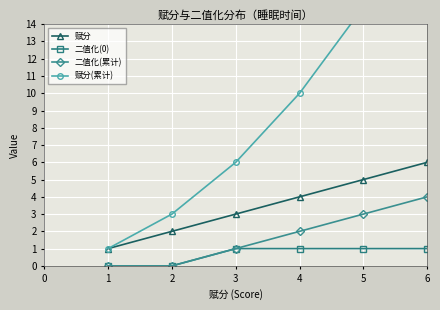

True or false: 赋分 has a value of 7 at 3.

False